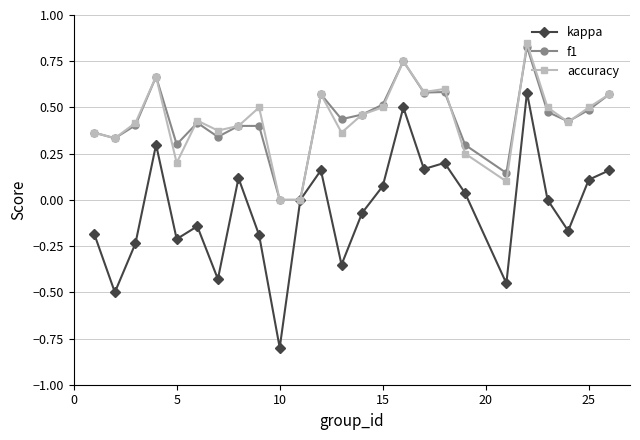

Count the f1 values in the range 0 to 1.

25